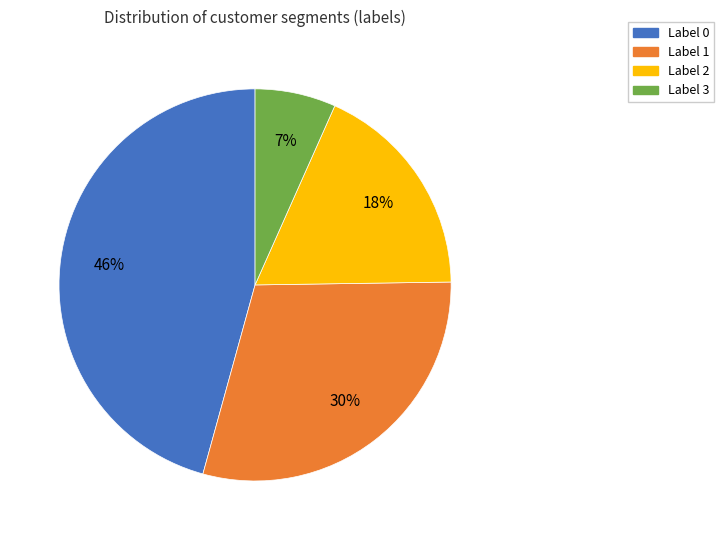

To the nearest percent, what is the average slice percentage?

25%